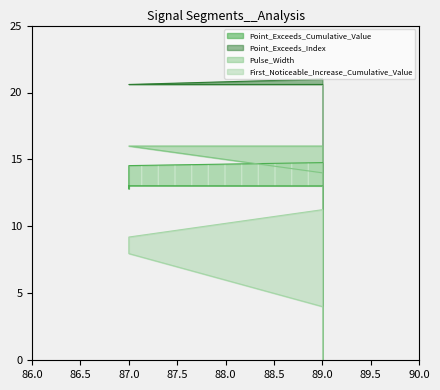

At which label is Point_Exceeds_Index closest to 20?

87